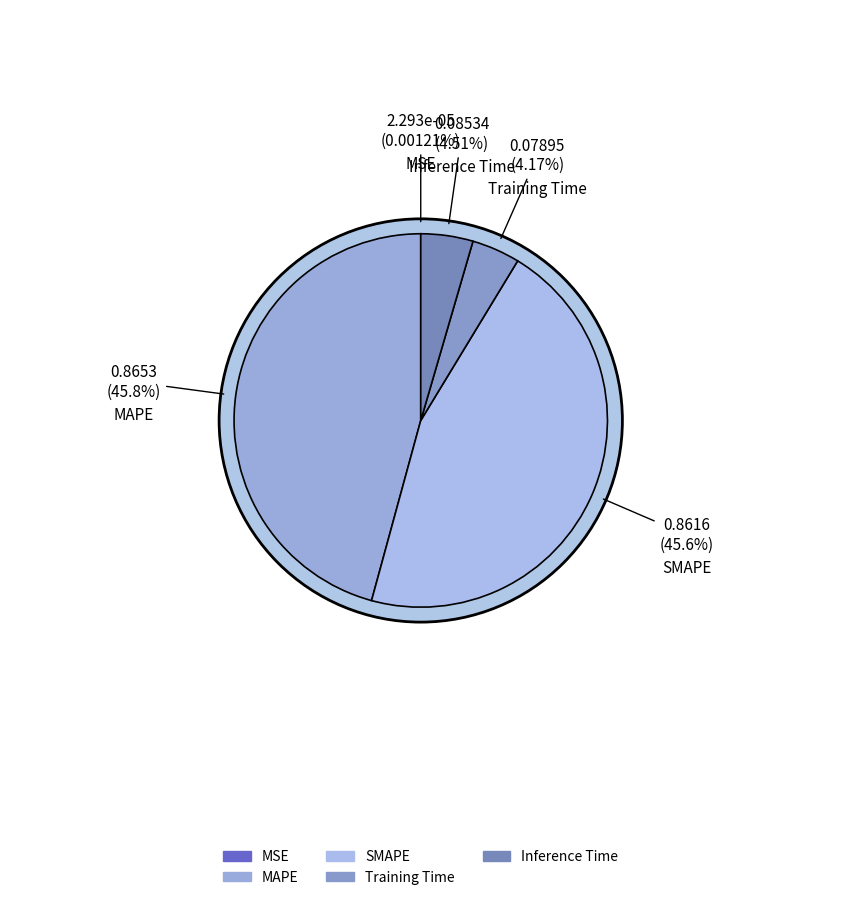

Which has a higher value, MSE or Training Time?

Training Time